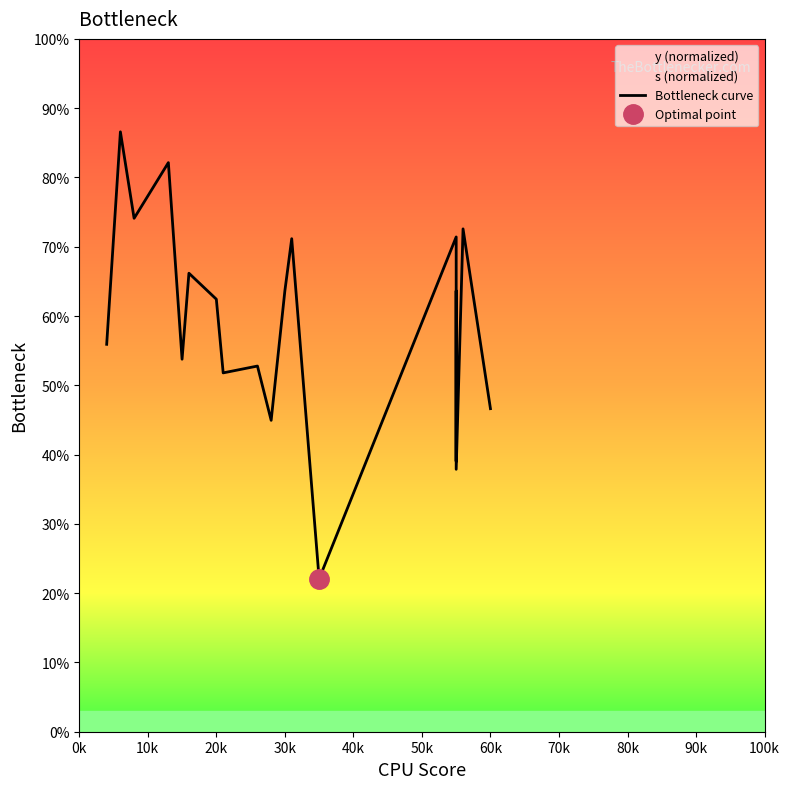

What is the sum of the values at 30k and 80k?

134.9